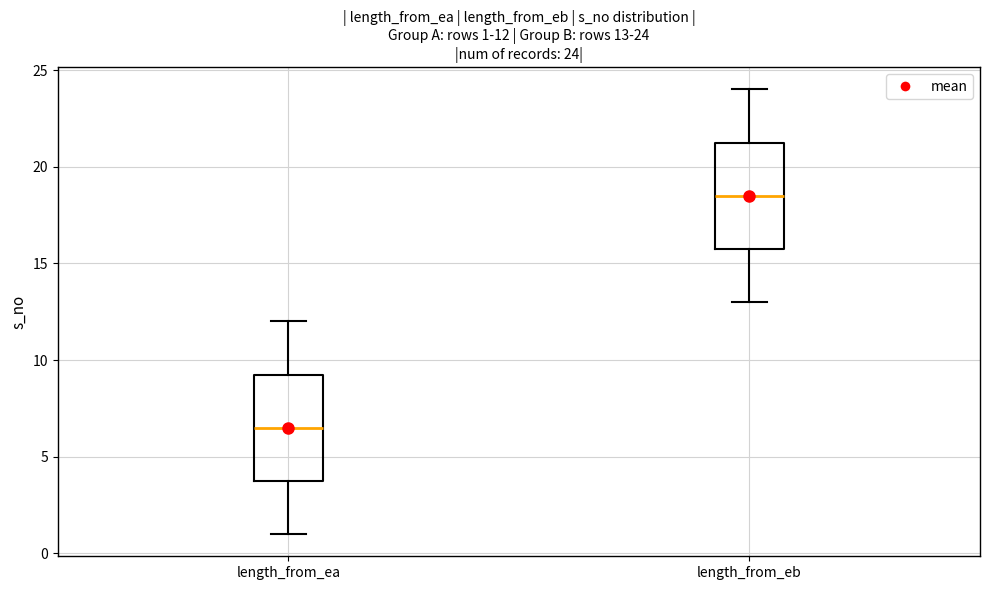

Which box has the highest median line?

length_from_eb